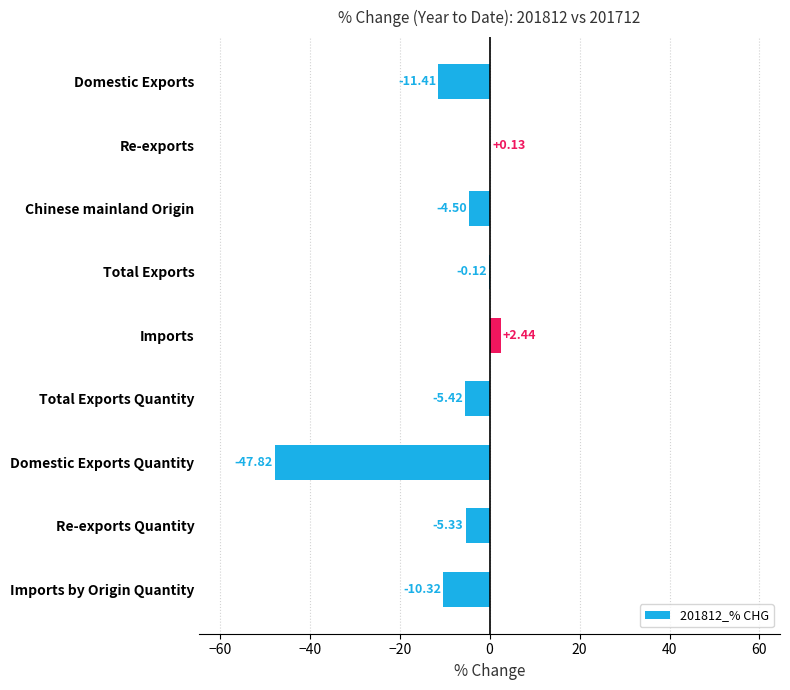

At which label is the value closest to -22?

Domestic Exports